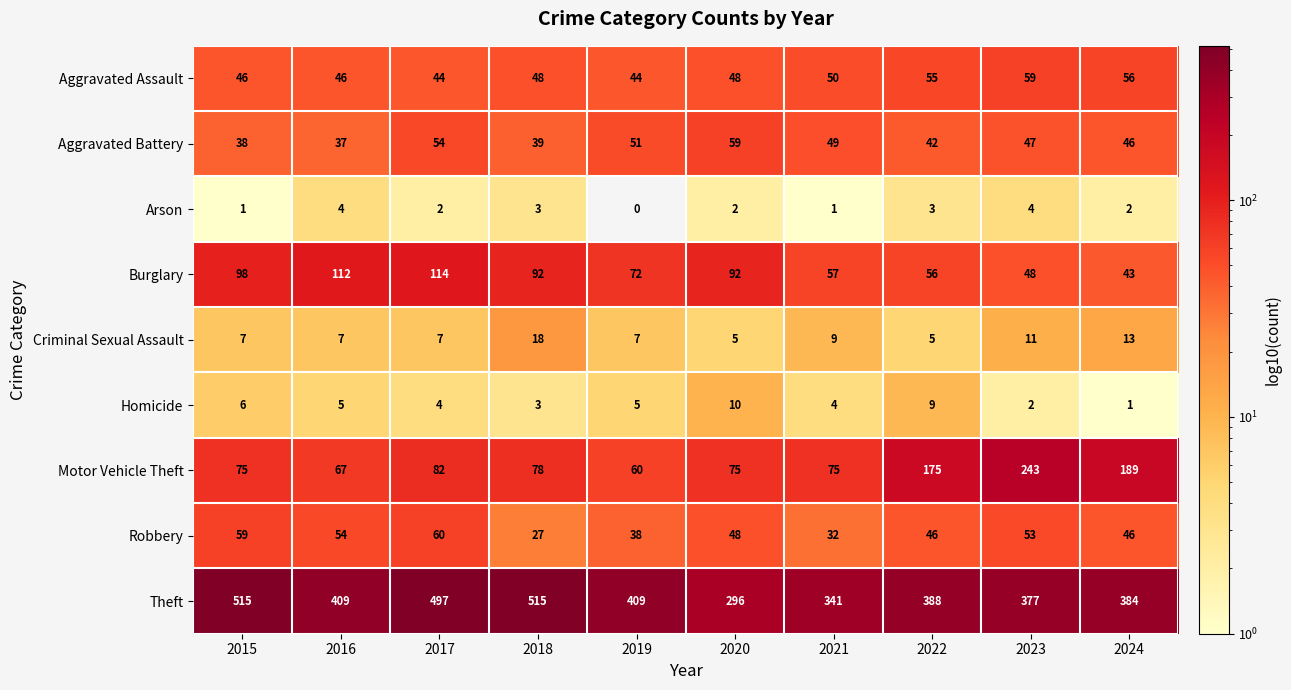

At which label is Homicide closest to 5?

2016